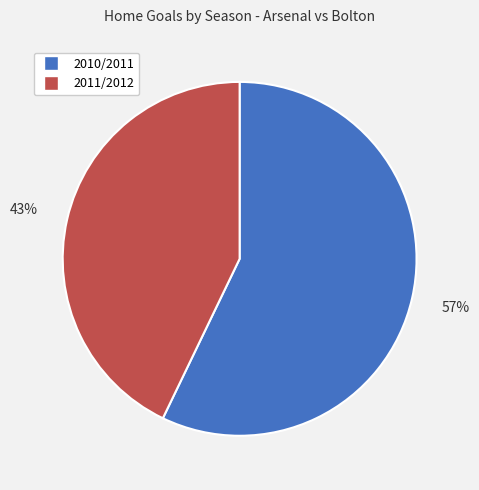

Combined, do 2010/2011 and 2011/2012 account for over 50%?

Yes